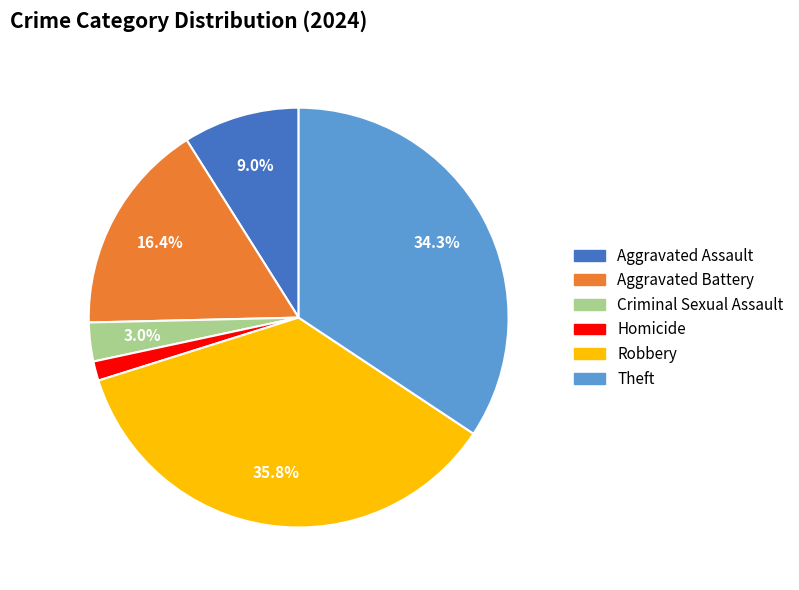

What percentage is the Aggravated Battery slice, to the nearest percent?

16%